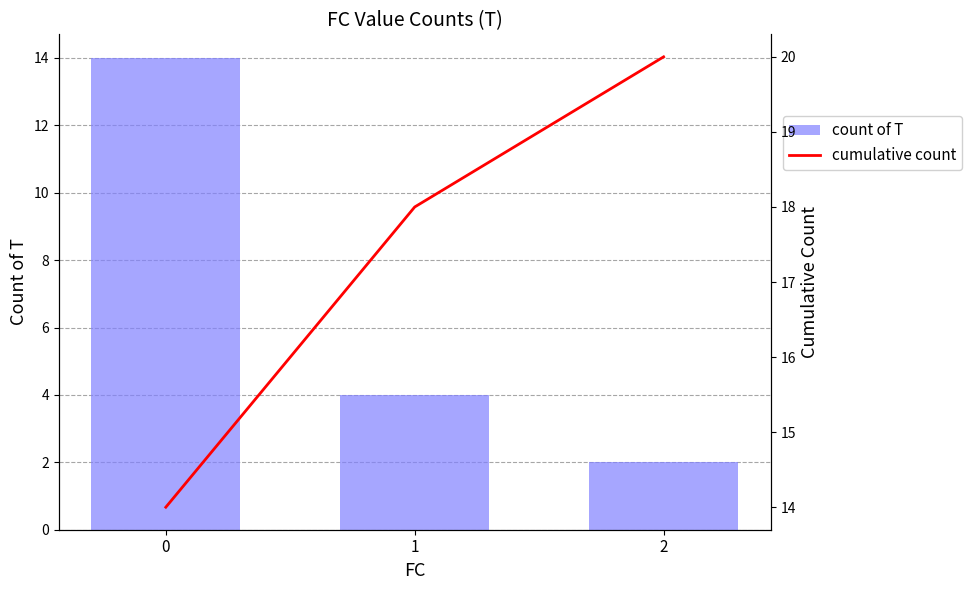

How many series are shown in this chart?

2